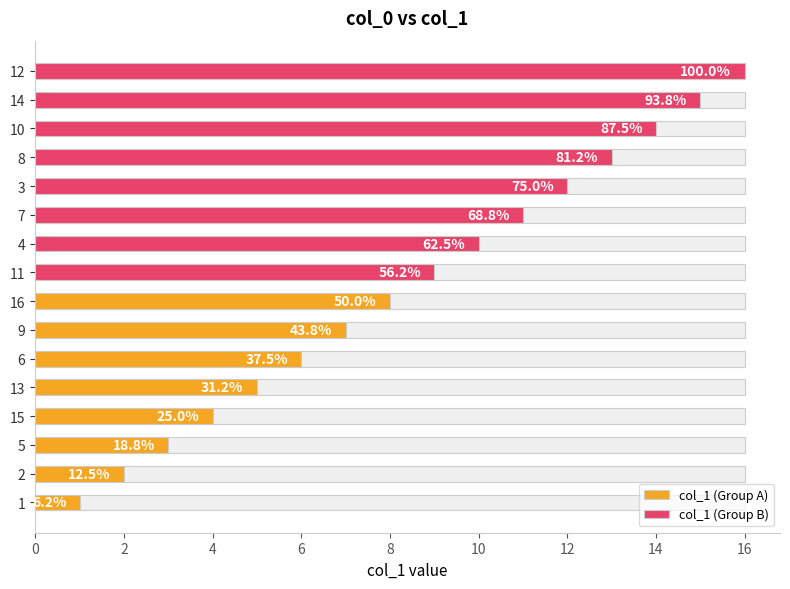

Is it true that col_1 (Group B) equals 5 at 4?

False